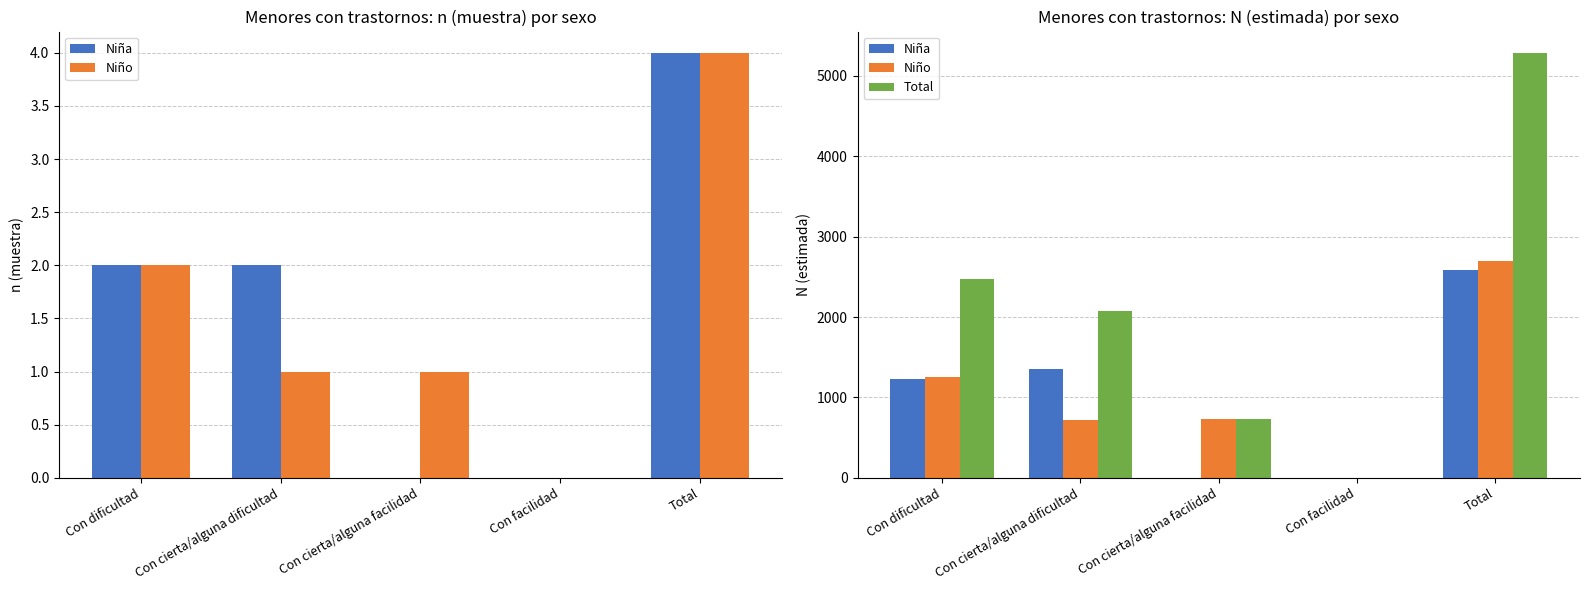

Reading left to right, what are all the values shown in this chart?

Niña: Con dificultad=1227	Con cierta/alguna dificultad=1358	Con cierta/alguna facilidad=0	Con facilidad=0	Total=2585
Niño: Con dificultad=1251	Con cierta/alguna dificultad=717	Con cierta/alguna facilidad=734	Con facilidad=0	Total=2702
Total: Con dificultad=2477	Con cierta/alguna dificultad=2075	Con cierta/alguna facilidad=734	Con facilidad=0	Total=5287